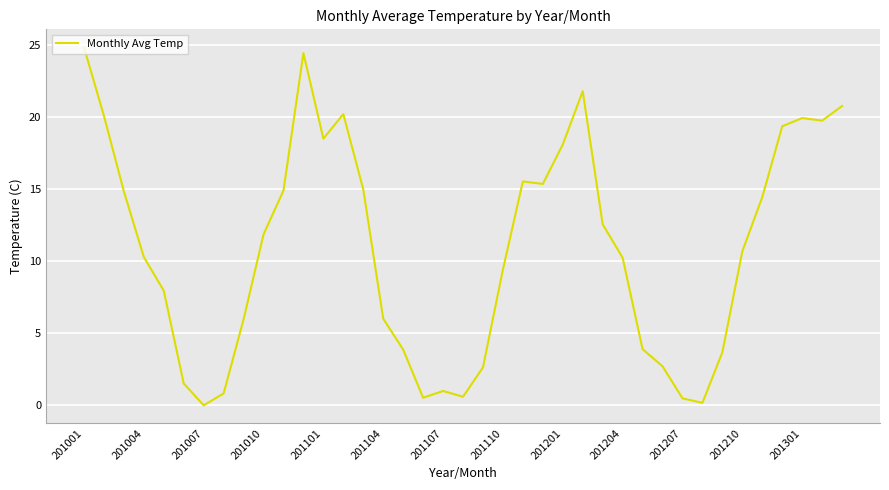

What is the maximum value shown in the chart?

24.8